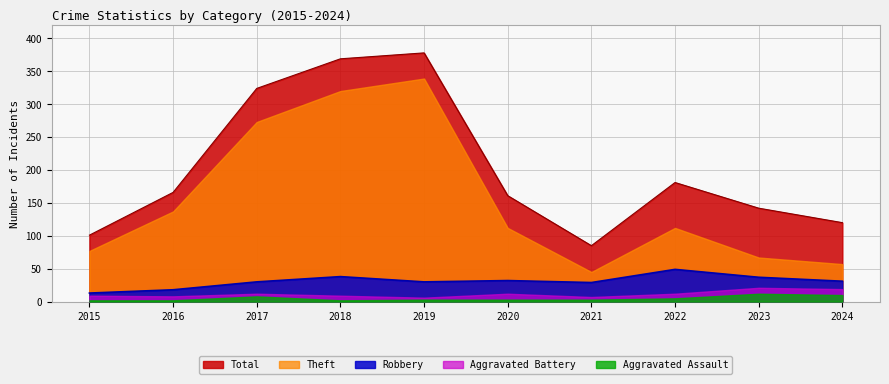

True or false: Aggravated Assault and Theft cross at least once.

False